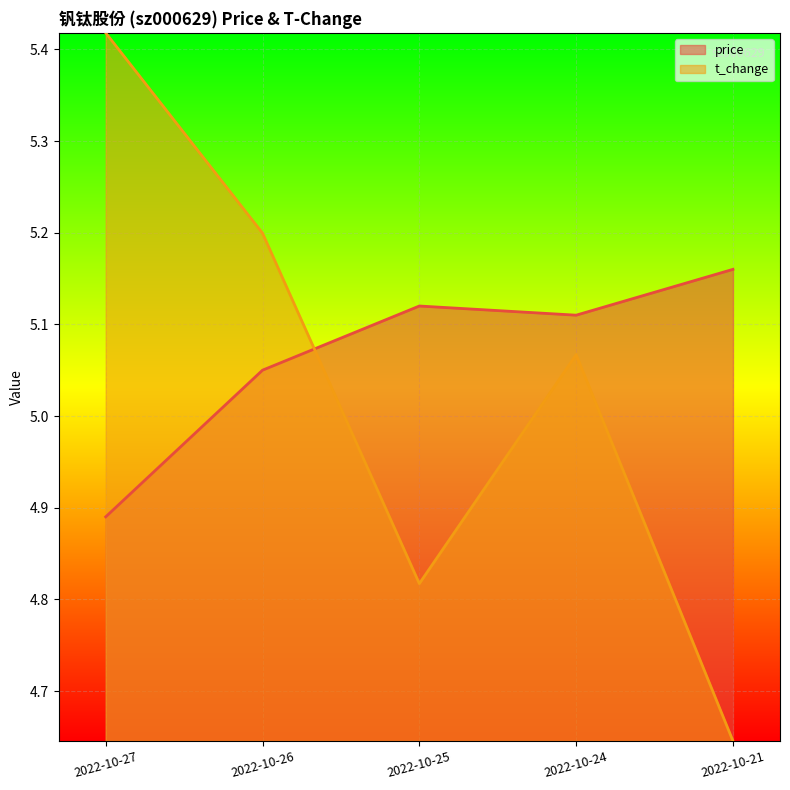

What is the value of the t_change point at the 1st from the left?

5.4